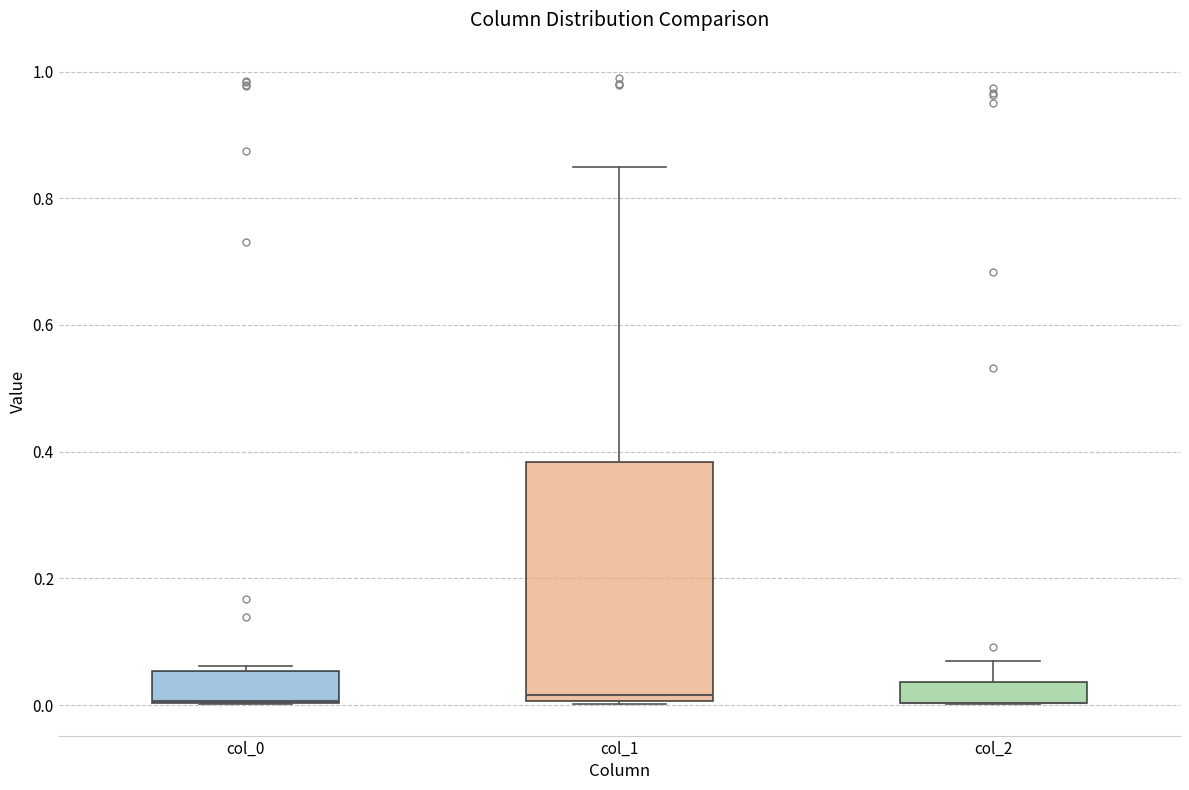

Where is the lower edge of the box for col_0 on the y-axis? The values are not printed on the chart, so give them approximately, as read against the axis.

0.00